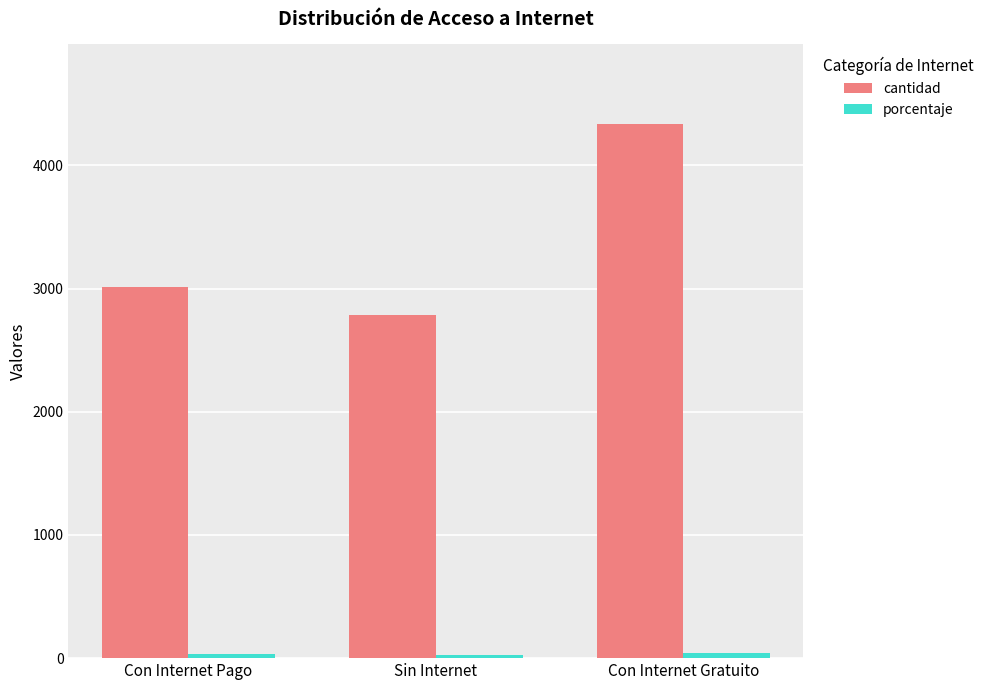

How many categories are shown in the chart?

3